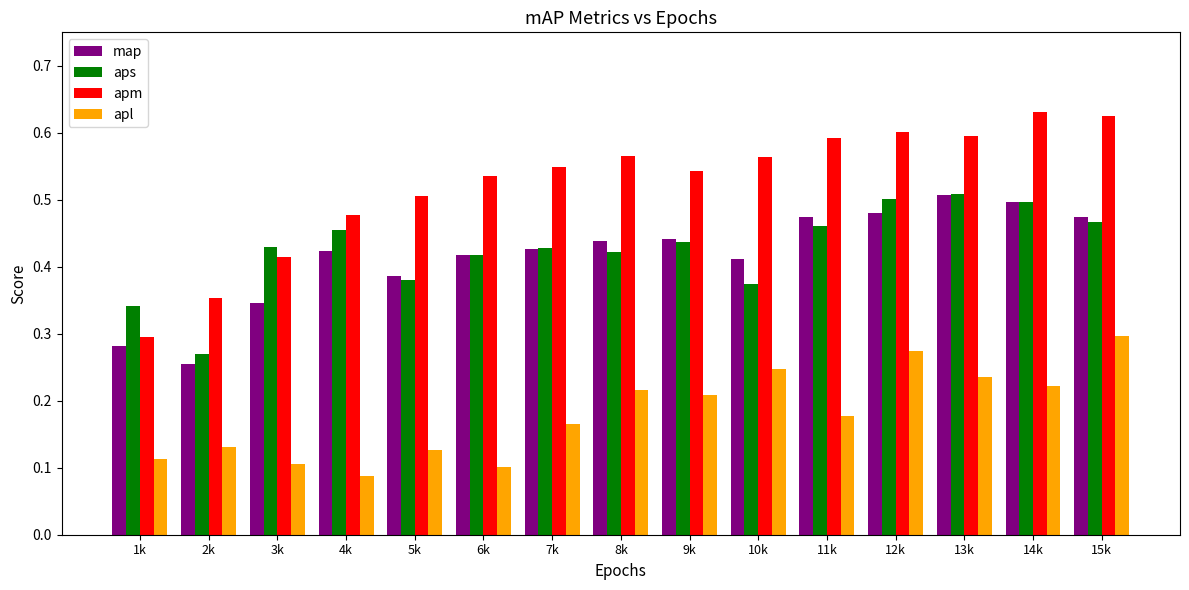

Rank the series at 11k from highest to lowest value.

apm, map, aps, apl